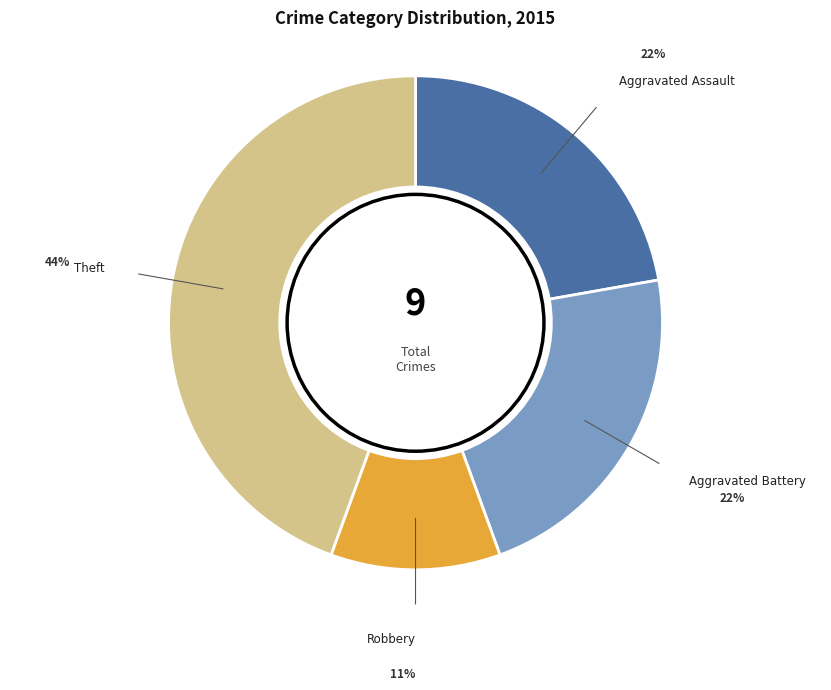

Do Robbery and Theft together represent more than half of the pie?

Yes